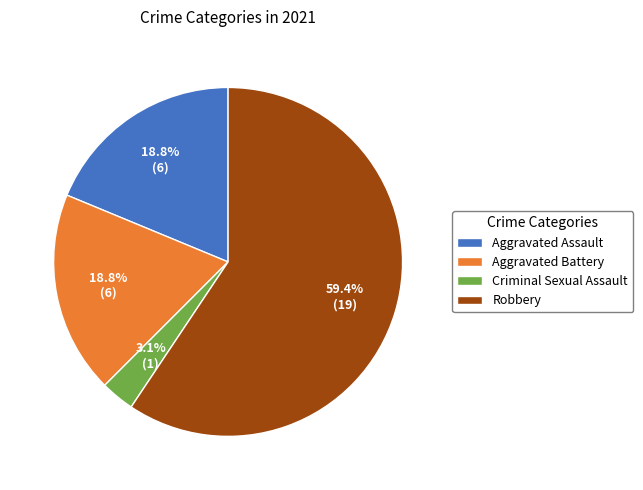

To the nearest percent, what portion does Aggravated Battery represent?

19%